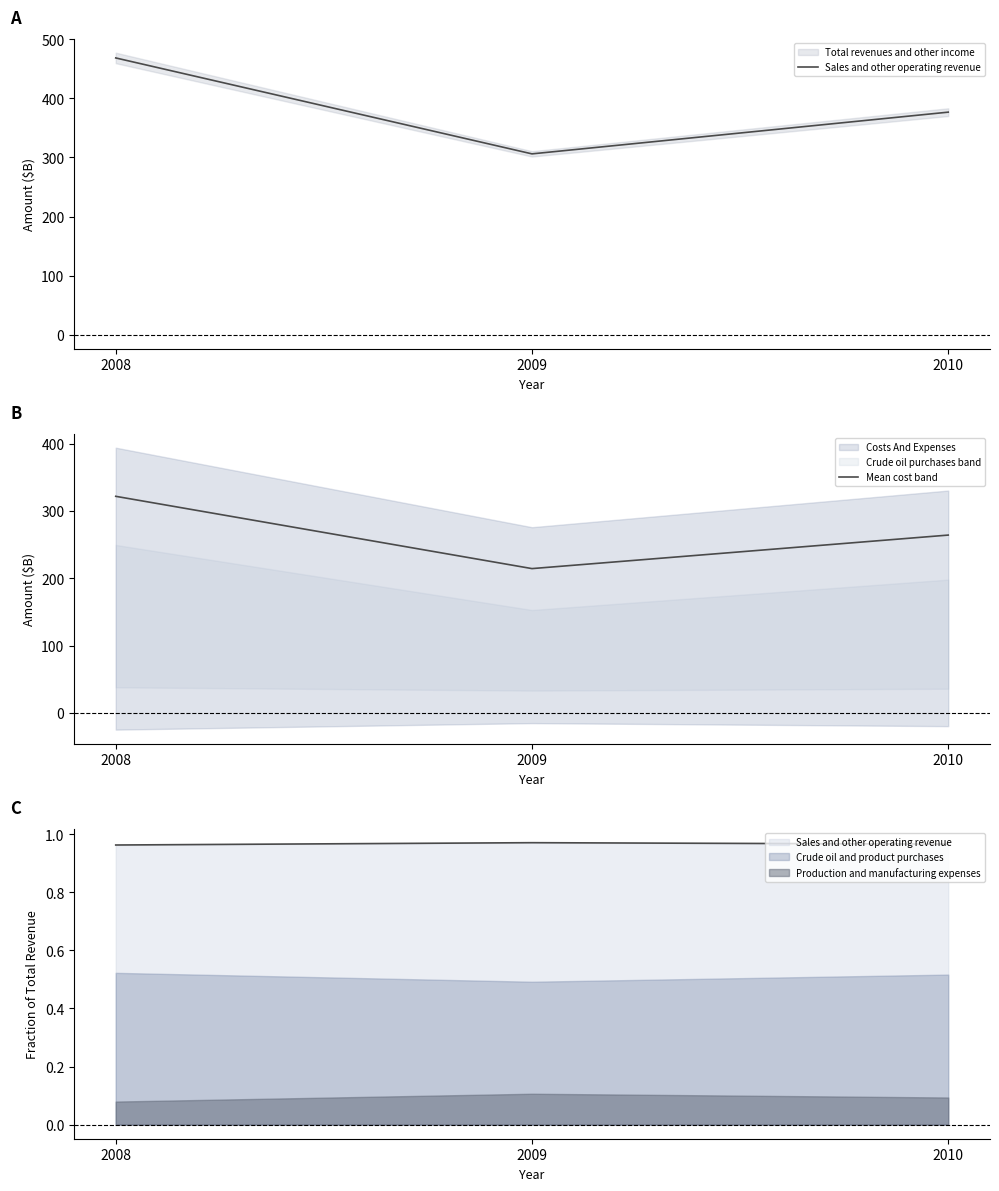

At how many categories does at least one series exceed 325?

2